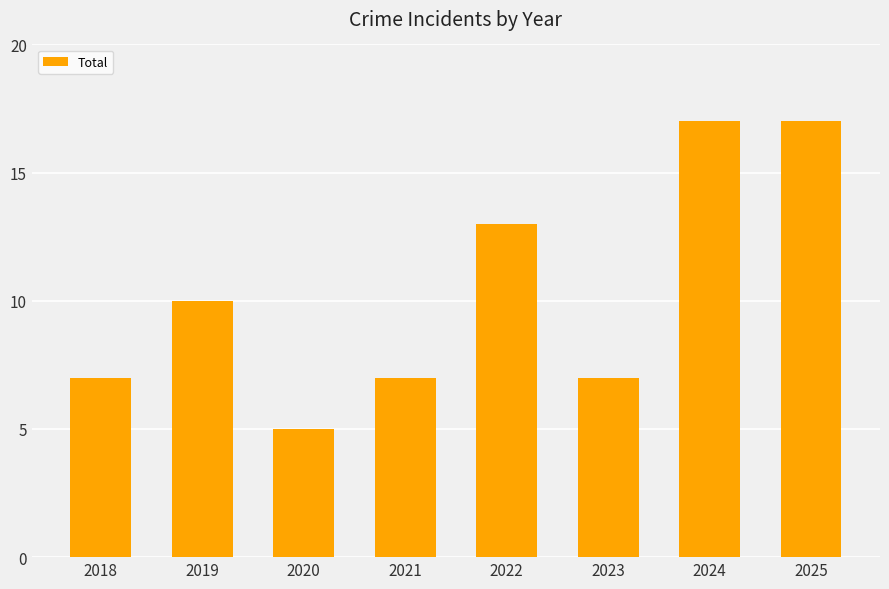

What is the value of the 3rd bar from the left?

5